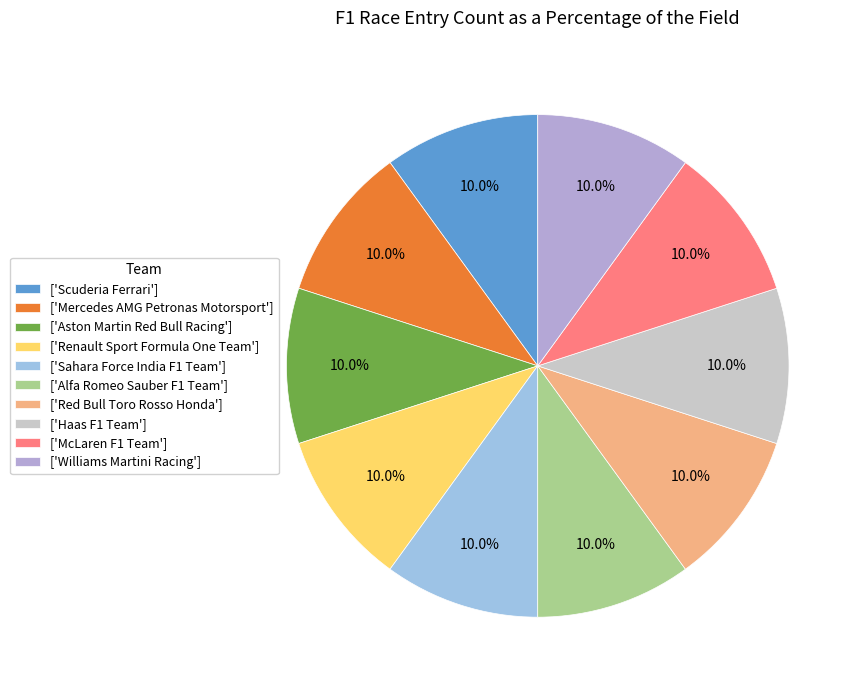

Is there any slice that represents more than half of the pie?

No